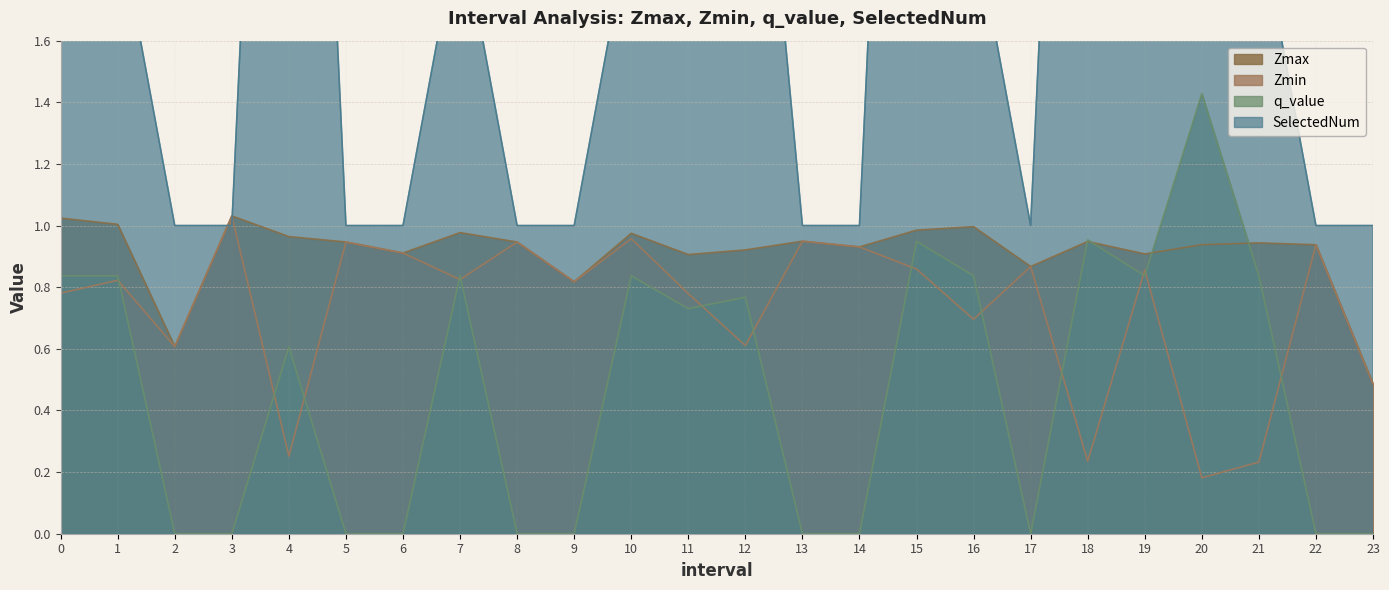

In Zmax, how many points are lower than both neighbors (excluding endpoints)?

7